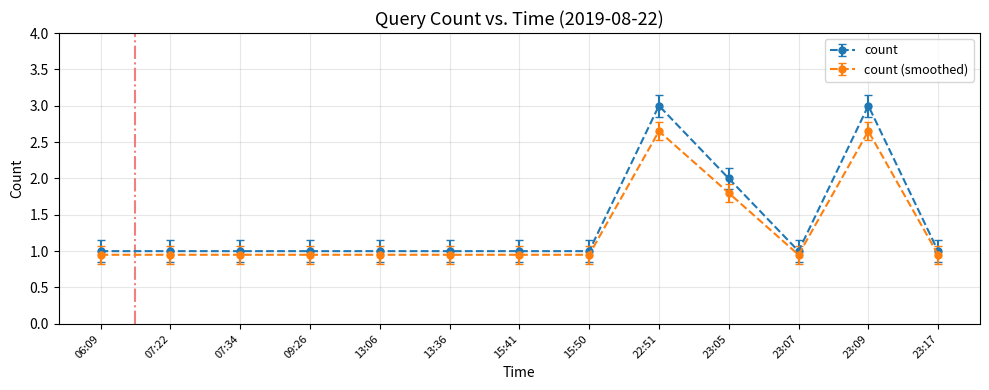

True or false: count (smoothed) has more than 1 interior local peaks.

True